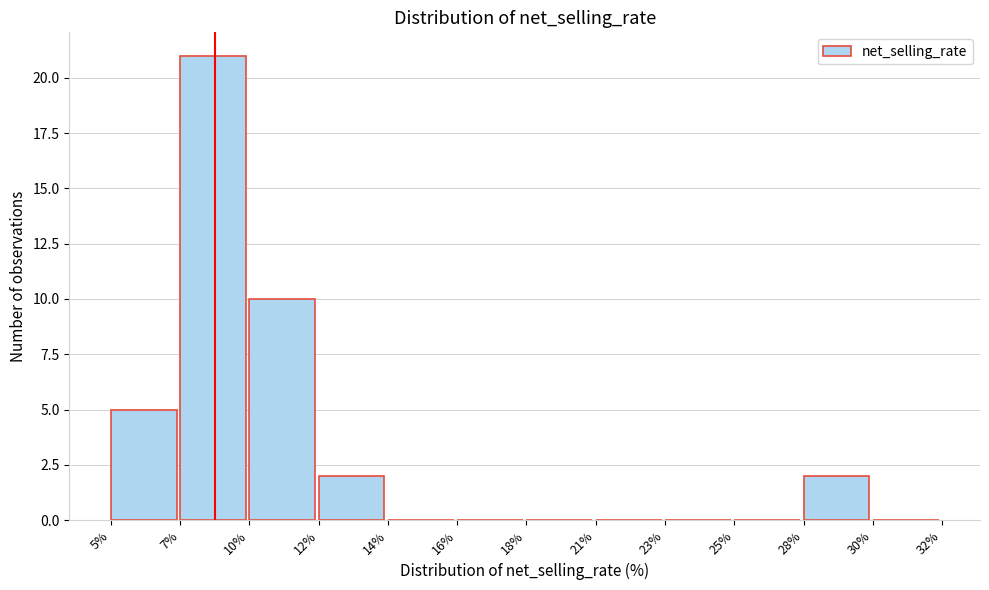

Reading left to right, extract all data points from this chart.

5%=5	7%=21	10%=10	12%=2	14%=0	16%=0	18%=0	21%=0	23%=0	25%=0	28%=2	30%=0